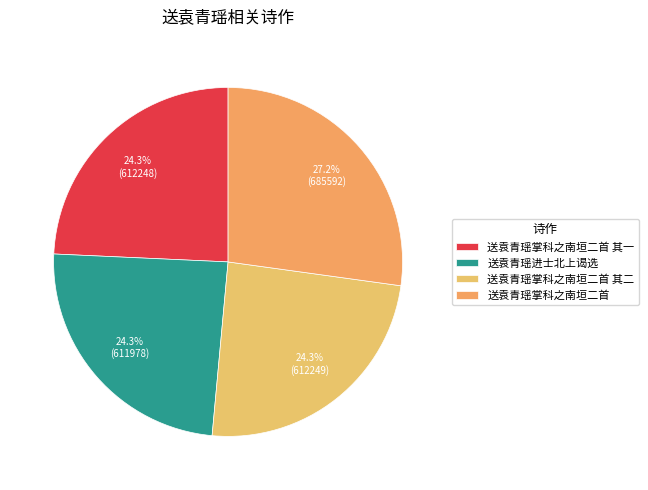

True or false: 送袁青瑶掌科之南垣二首 其二 accounts for 24% of the total.

True